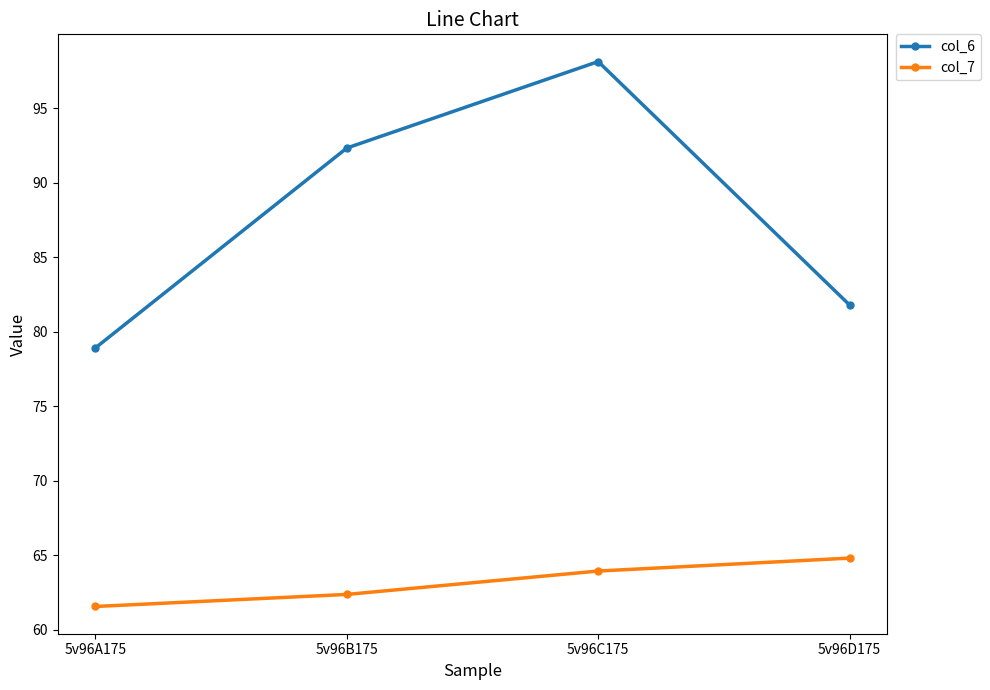

Rank the categories by col_6 value from highest to lowest.

5v96C175, 5v96B175, 5v96D175, 5v96A175